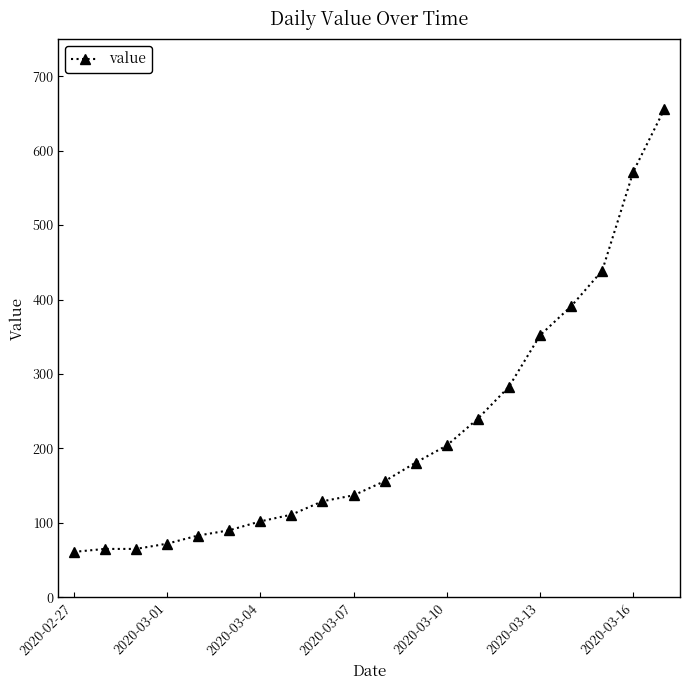

What is the value of the 9th point from the left?

129